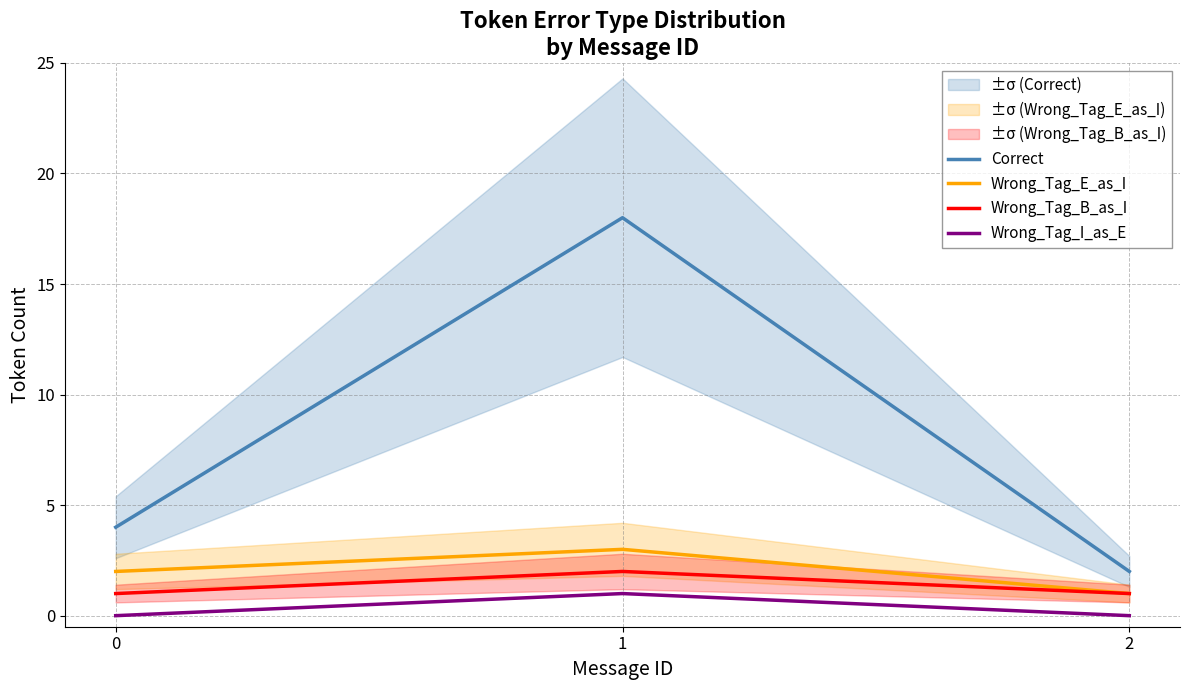

Rank the series by their maximum value, from highest to lowest.

Correct, Wrong_Tag_E_as_I, Wrong_Tag_B_as_I, Wrong_Tag_I_as_E